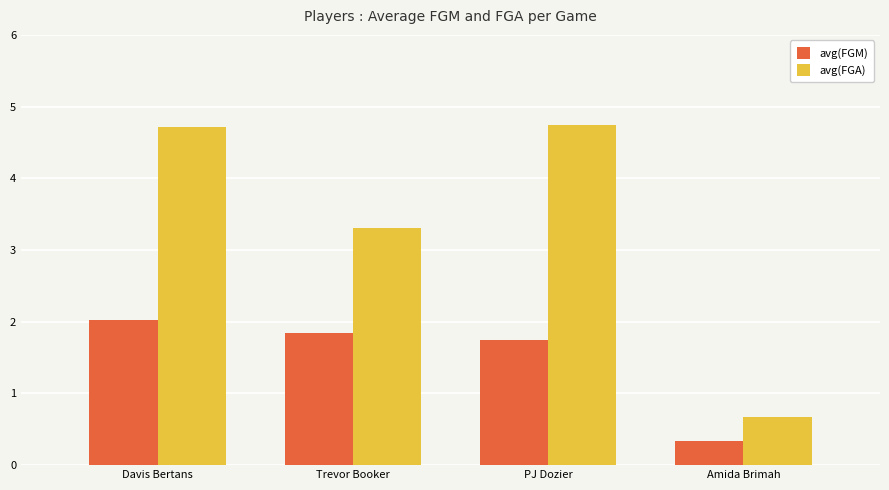

What is the difference between the maximum and minimum values in the avg(FGM) series?

1.7